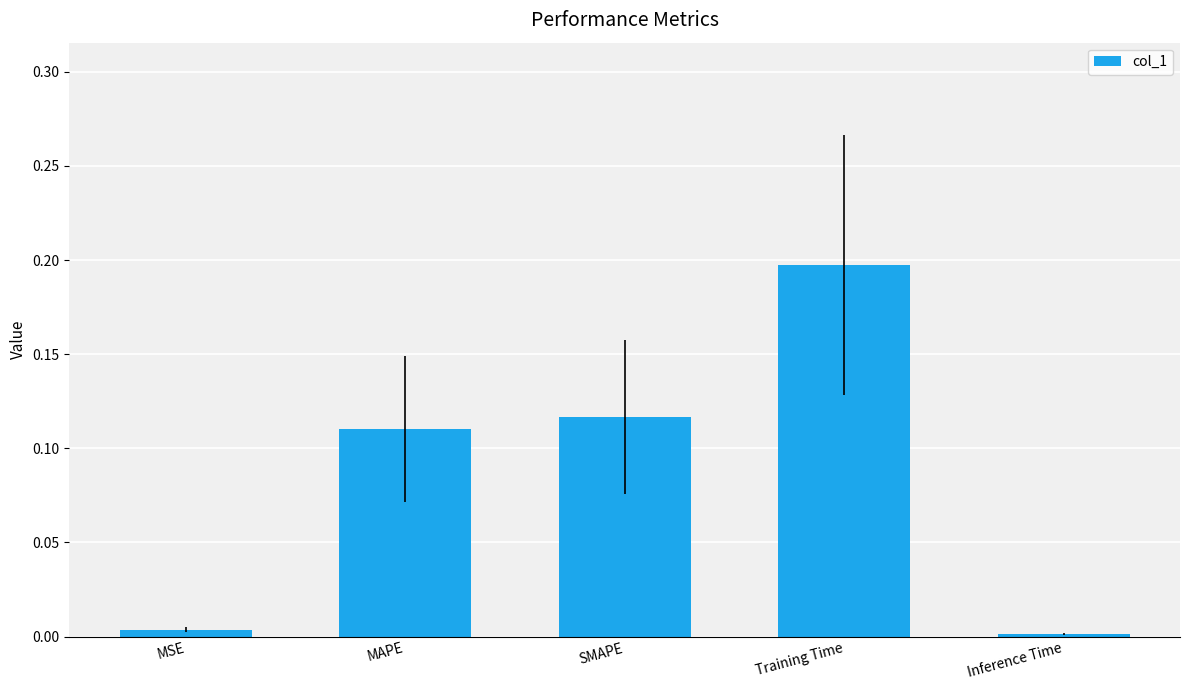

True or false: the data shows 0.2 at MAPE.

False